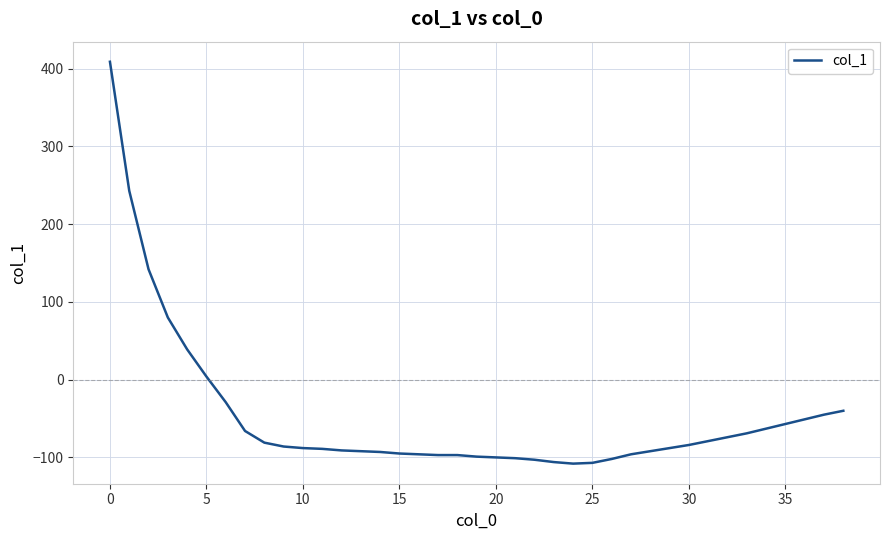

Does the chart have visible grid lines?

Yes